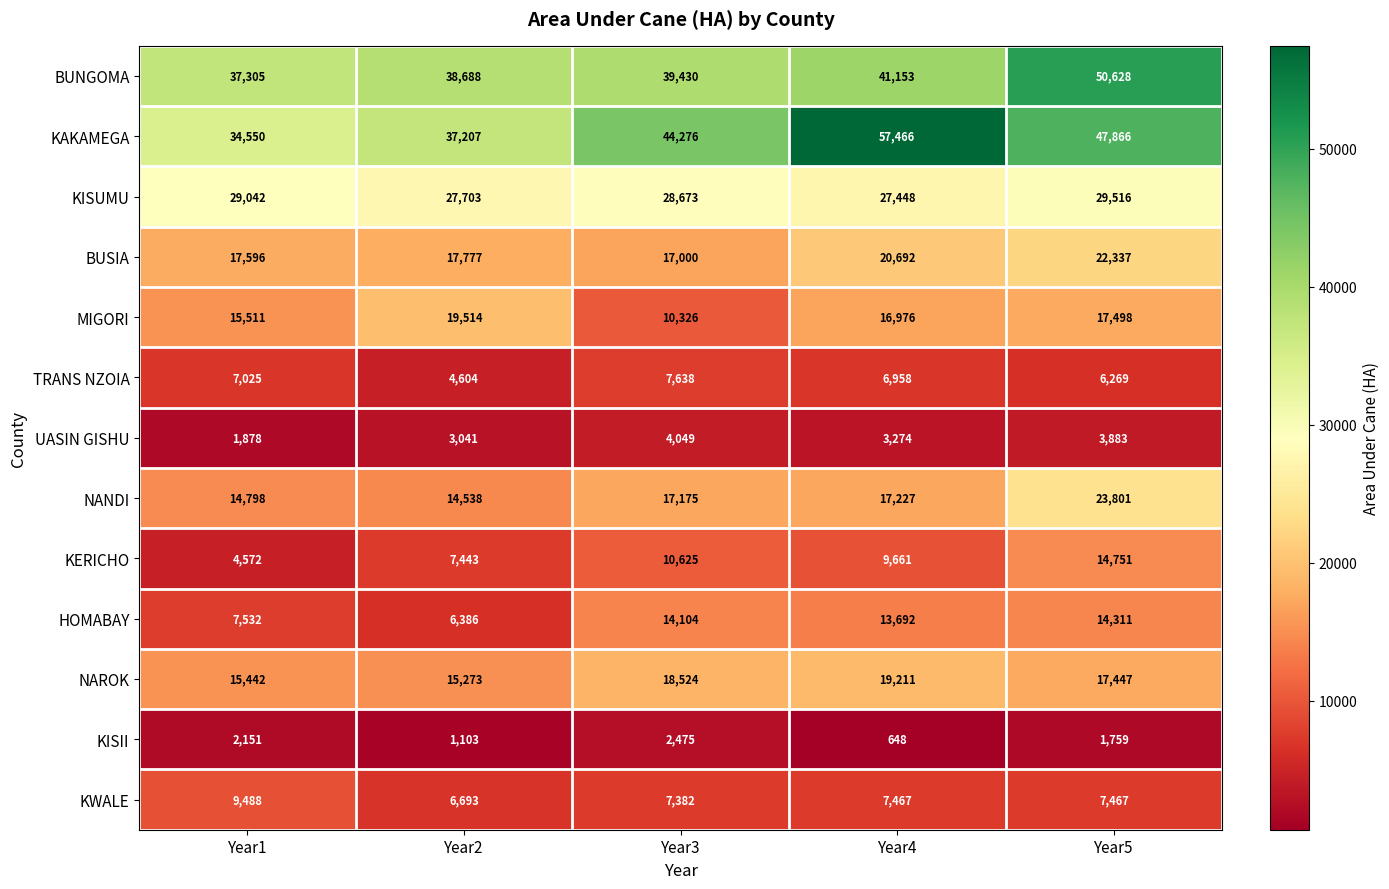

What is the lowest value of the BUSIA series?

17000